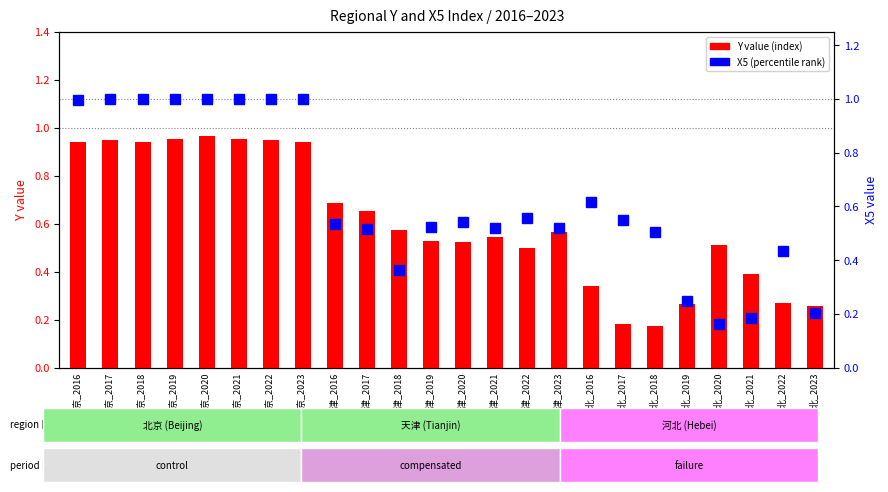

Reading right to left, what are all the values shown in this chart?

Y (index): 0.3	0.3	0.4	0.5	0.3	0.2	0.2	0.3	0.6	0.5	0.5	0.5	0.5	0.6	0.7	0.7	0.9	1.0	1.0	1.0	1.0	0.9	0.9	0.9
X5 (percentile): 0.2	0.4	0.2	0.2	0.2	0.5	0.6	0.6	0.5	0.6	0.5	0.5	0.5	0.4	0.5	0.5	1.0	1.0	1.0	1.0	1.0	1.0	1.0	1.0